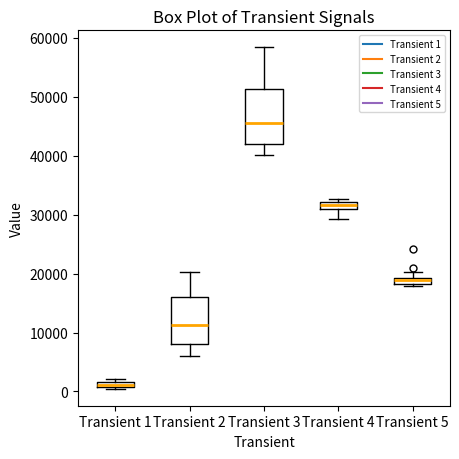

Which box is the tallest, from its lower edge to its upper edge?

Transient 3